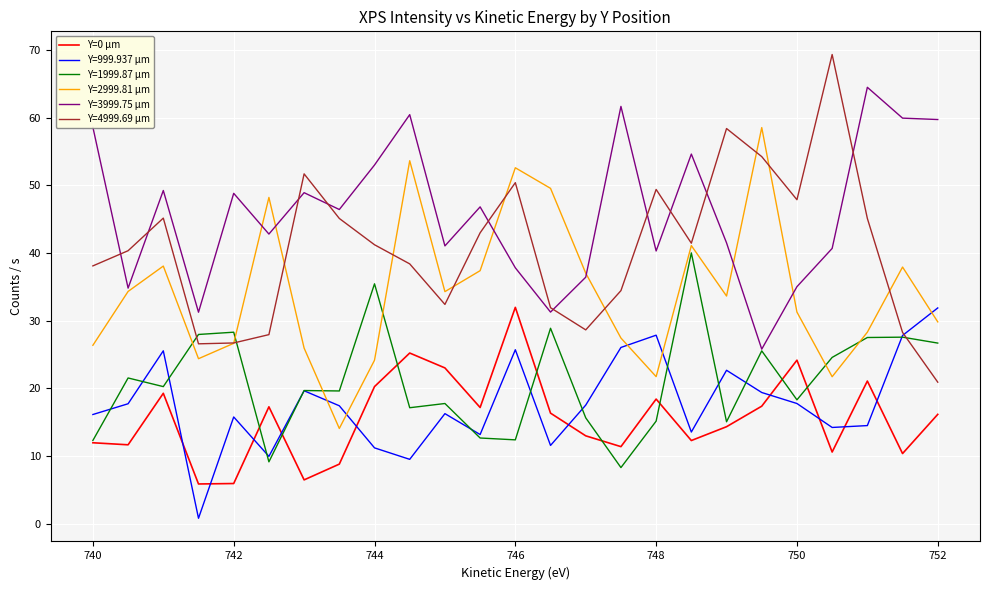

What is the lowest value of the Y=2999.81 µm series?

14.1